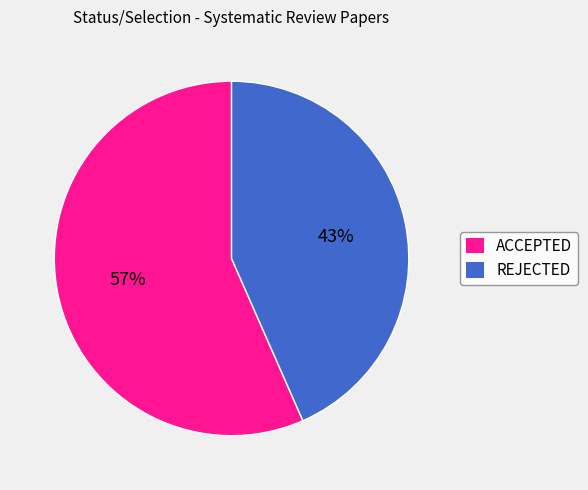

Which category has the biggest portion of the pie?

ACCEPTED